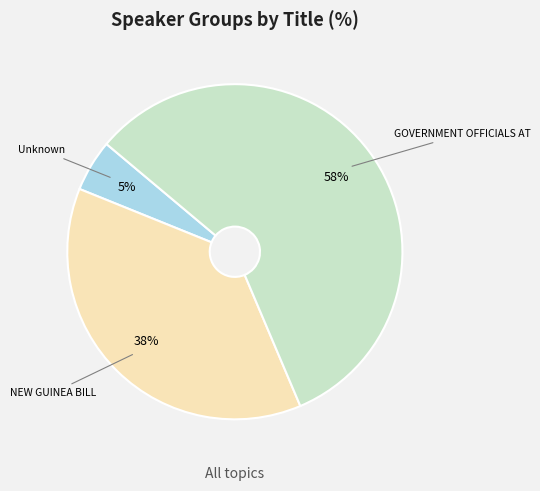

Which has a higher value, NEW GUINEA BILL or Unknown?

NEW GUINEA BILL